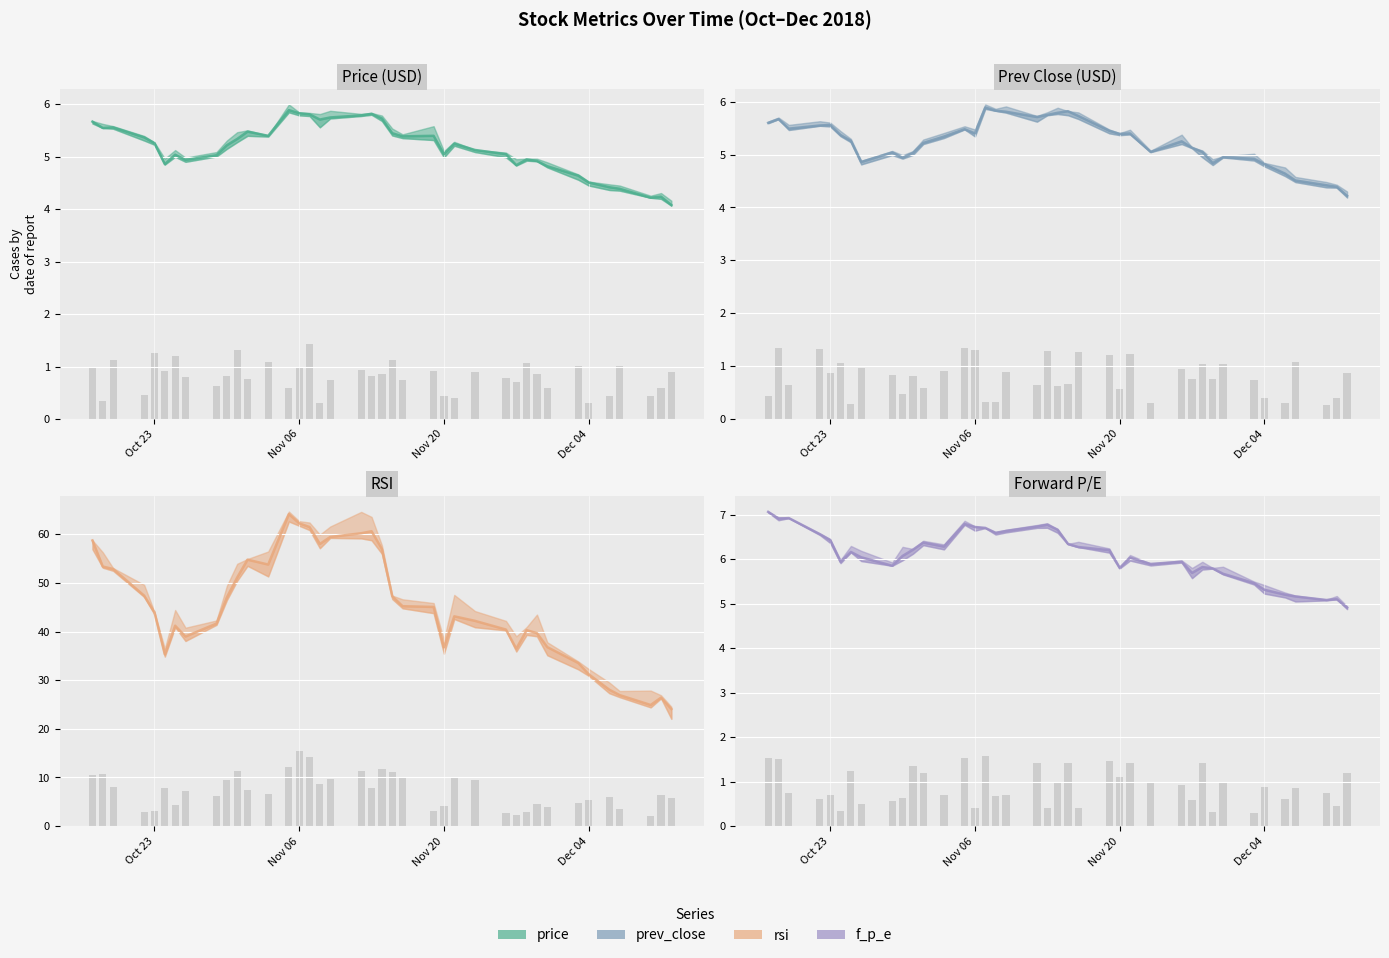

What is the label of the 21st bar from the left?

20